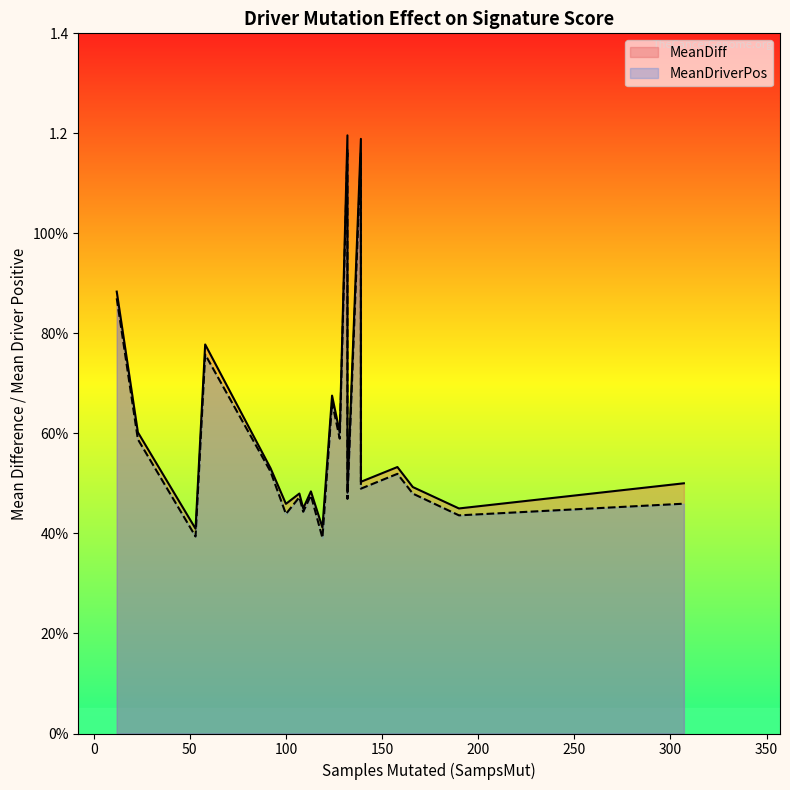

How many MeanDriverPos values are between 0 and 1?

18